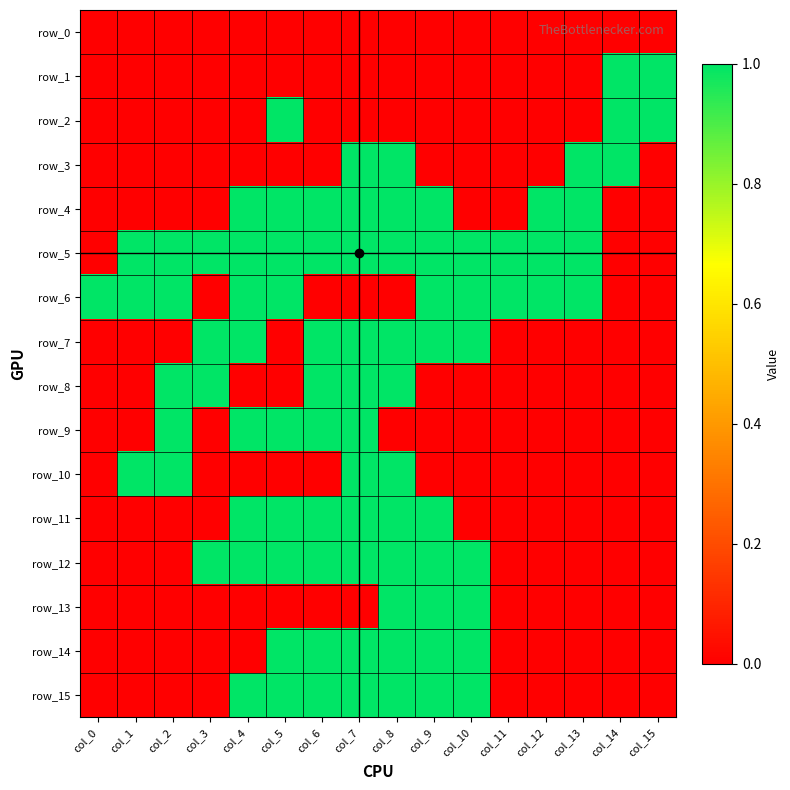

What is the highest value of the row_4 series?

1